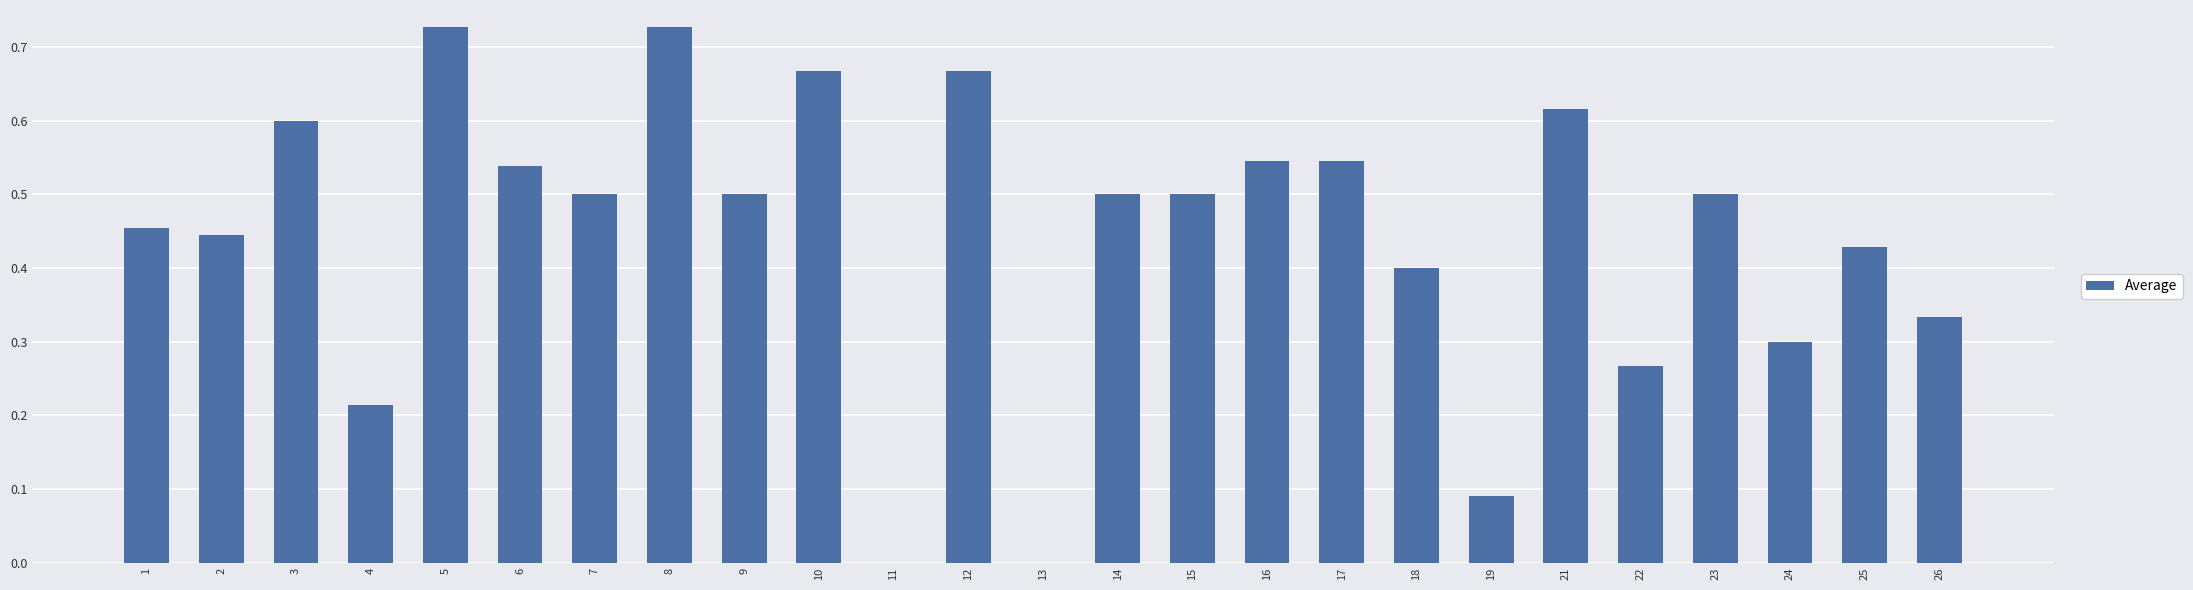

The value at 15 is 0.5. True or false?

True